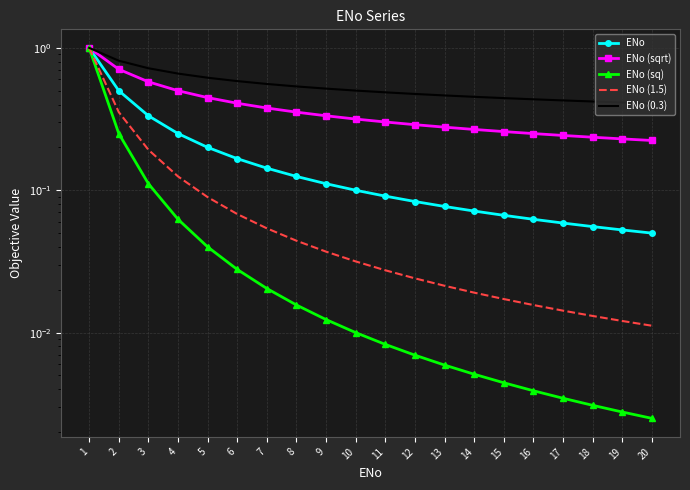

Reading left to right, list all the values displayed in this chart.

ENo: 1.0	0.5	0.3	0.2	0.2	0.2	0.1	0.1	0.1	0.1	0.1	0.1	0.1	0.1	0.1	0.1	0.1	0.1	0.1	0.1
ENo (sqrt): 1.0	0.7	0.6	0.5	0.4	0.4	0.4	0.4	0.3	0.3	0.3	0.3	0.3	0.3	0.3	0.2	0.2	0.2	0.2	0.2
ENo (sq): 1.0	0.2	0.1	0.1	0.0	0.0	0.0	0.0	0.0	0.0	0.0	0.0	0.0	0.0	0.0	0.0	0.0	0.0	0.0	0.0
ENo (1.5): 1.0	0.4	0.2	0.1	0.1	0.1	0.1	0.0	0.0	0.0	0.0	0.0	0.0	0.0	0.0	0.0	0.0	0.0	0.0	0.0
ENo (0.3): 1.0	0.8	0.7	0.7	0.6	0.6	0.6	0.5	0.5	0.5	0.5	0.5	0.5	0.5	0.4	0.4	0.4	0.4	0.4	0.4